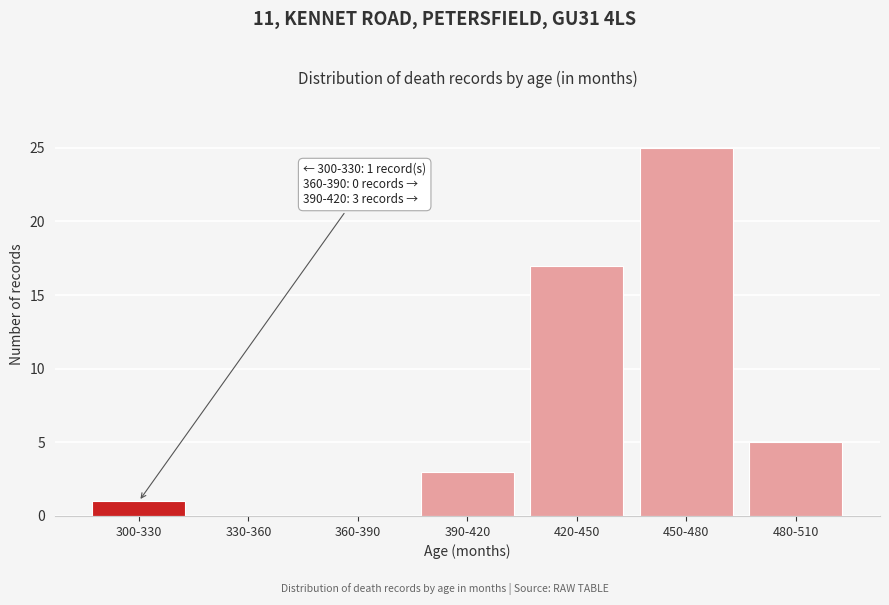

Reading left to right, what are all the values shown in this chart?

300-330=1	330-360=0	360-390=0	390-420=3	420-450=17	450-480=25	480-510=5